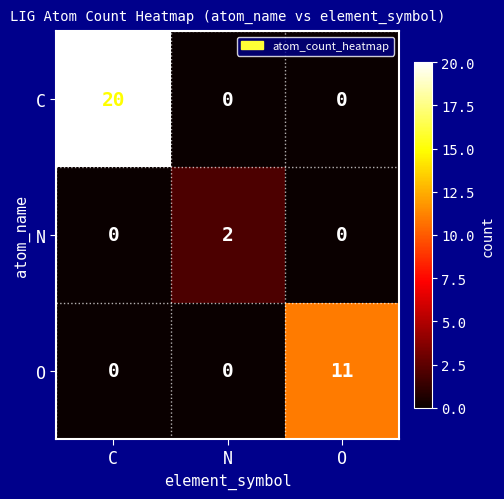

What is the highest value of the O series?

11